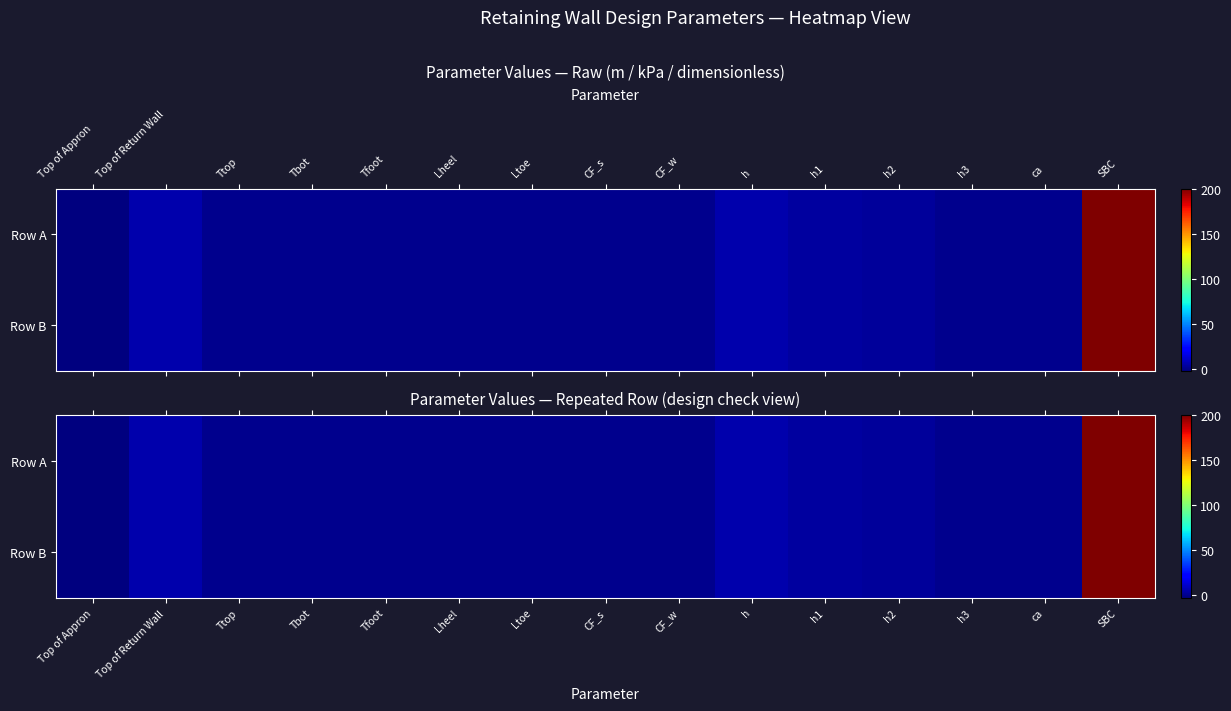

The value of Row A at h2 is 2.5. True or false?

True